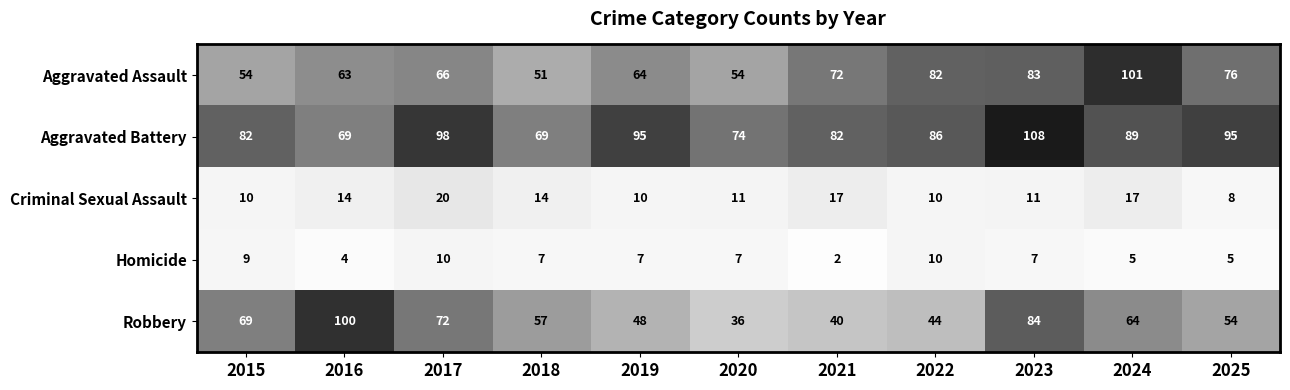

At which category is the sum across all series the highest?

2023